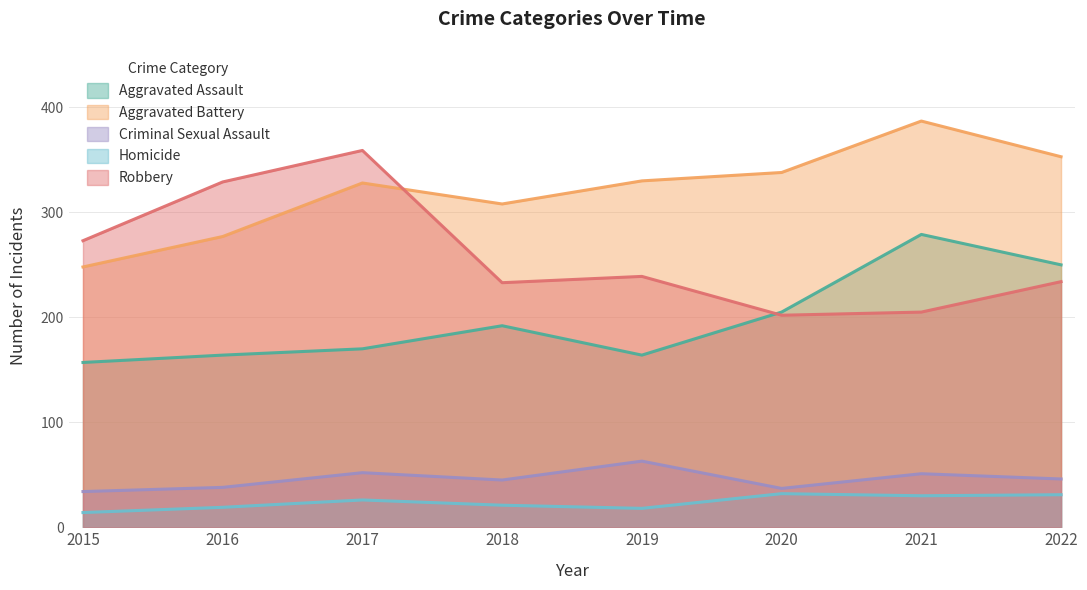

Which series changed the most between 2016 and 2021?

Robbery